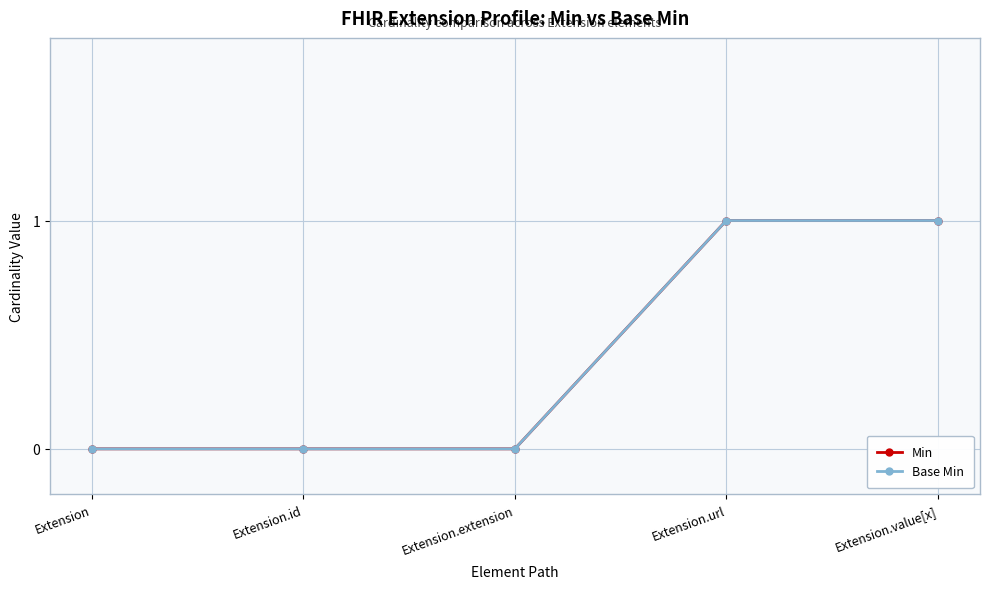

Does the chart have visible grid lines?

Yes